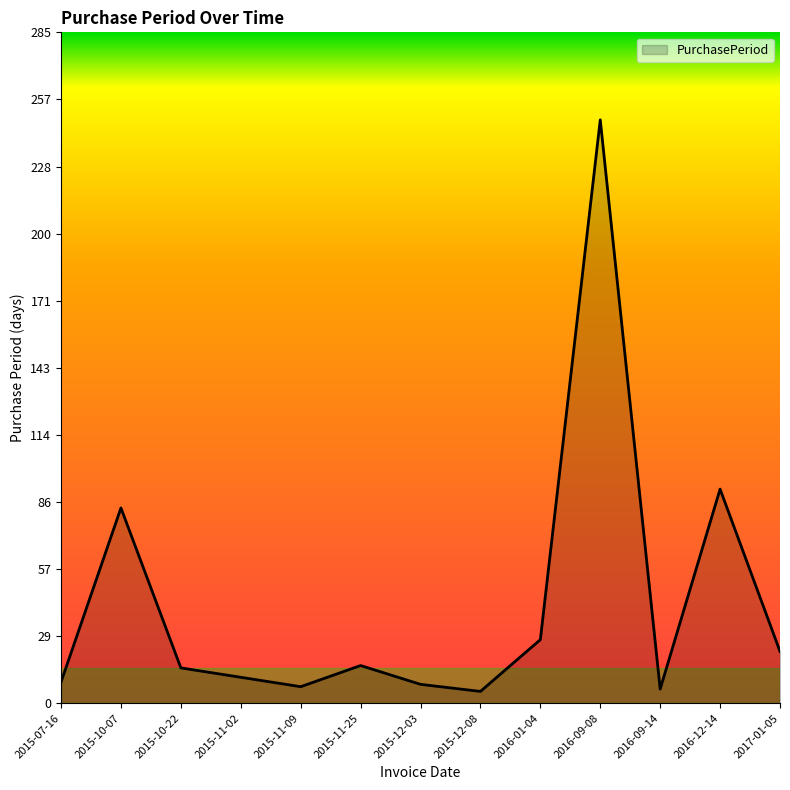

Which category has the highest value across all series?

2016-09-08